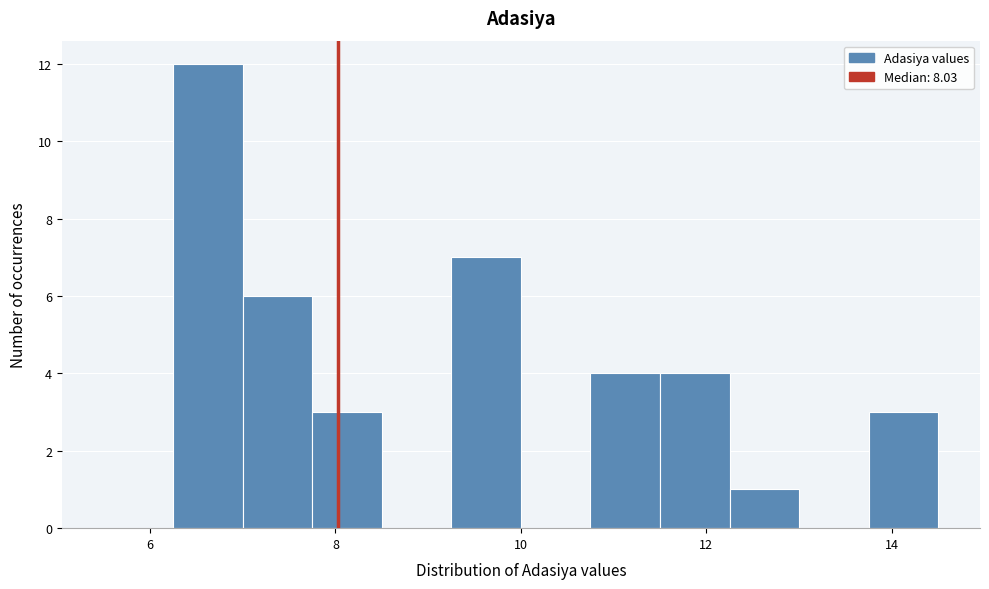

Read against the x-axis, roughly where is the centre of the tallest bar?

6.6